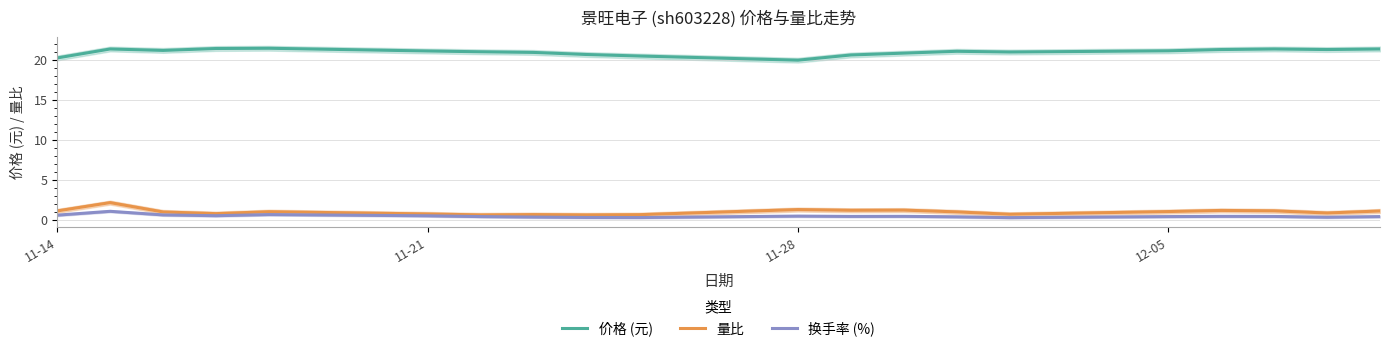

True or false: 价格 (元) and 换手率 (%) intersect in this chart.

False